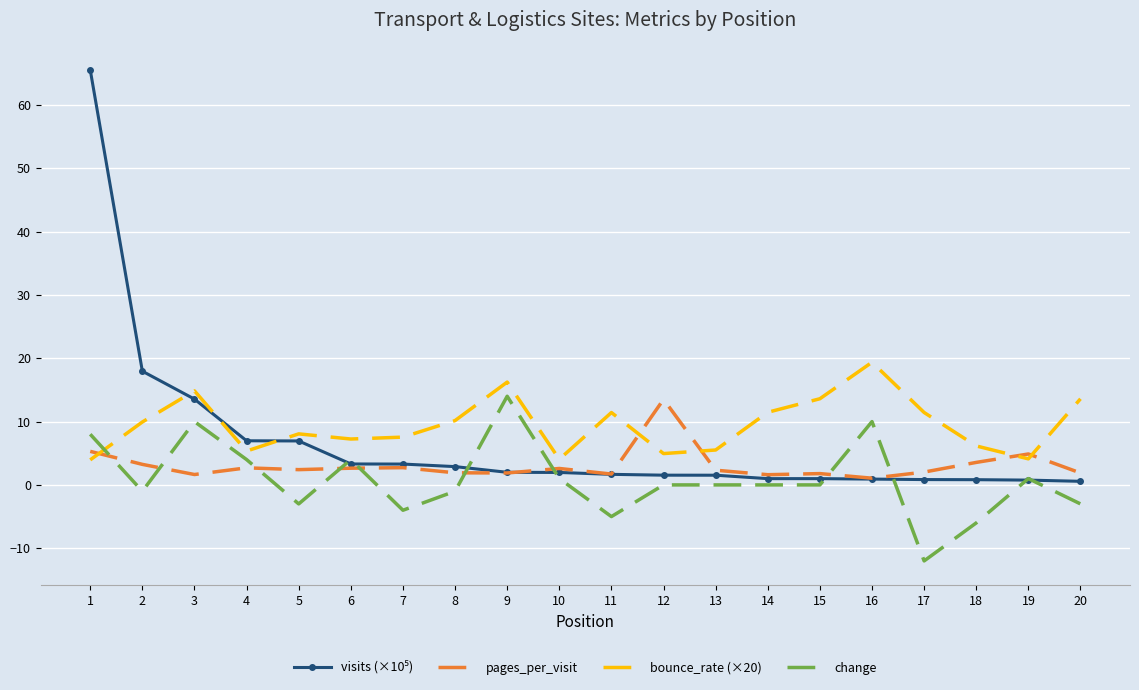

Between 6 and 8, which series saw the biggest shift?

change